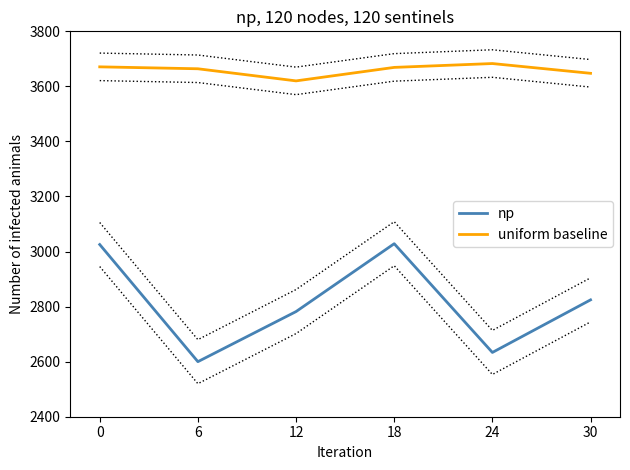

What is the total value across all series at 6?

6264.0